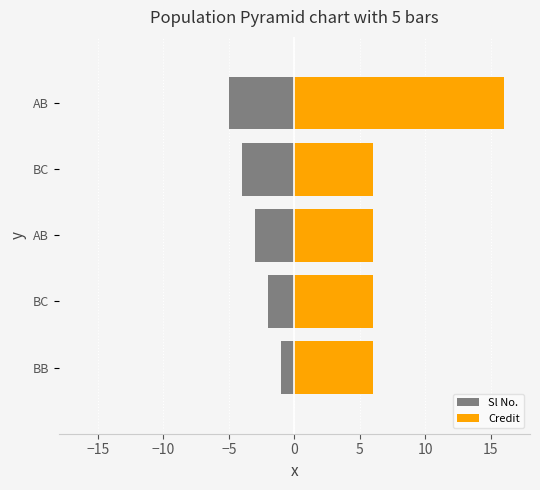

Is it true that Credit equals 8 at BC?

False